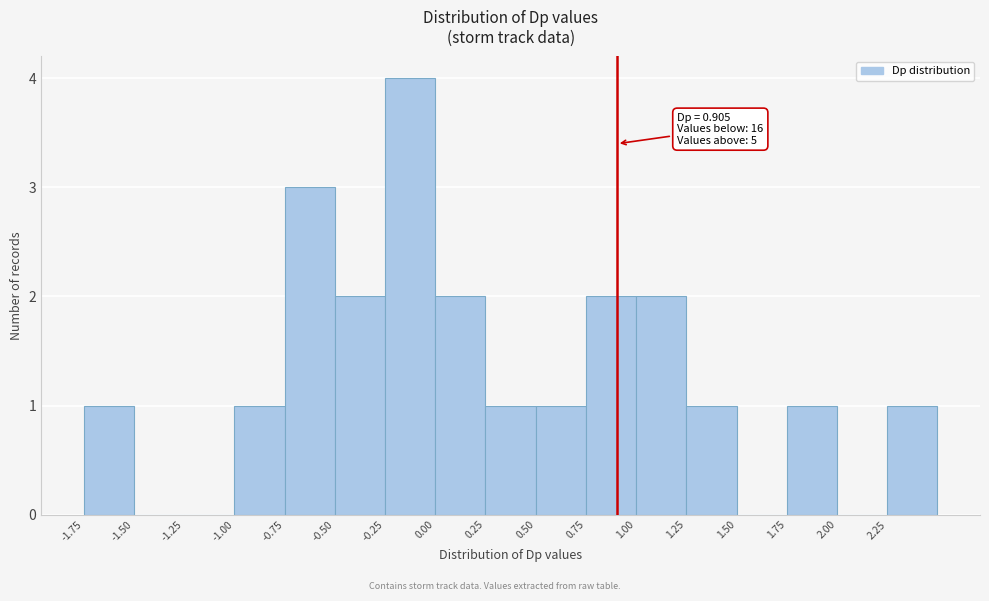

Which range on the x-axis has the tallest bar?

-0.25 to 0.00